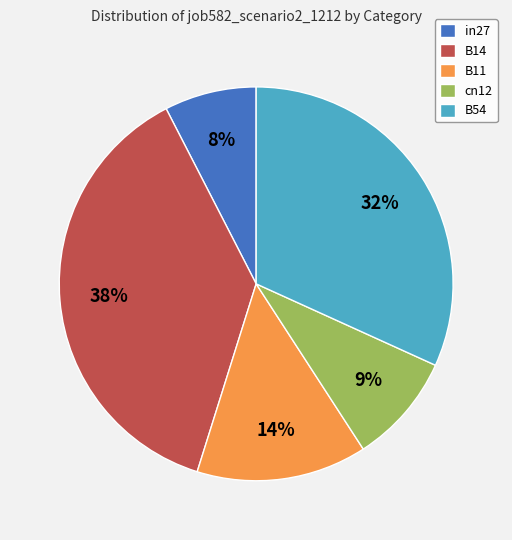

True or false: B14 accounts for 38% of the total.

True